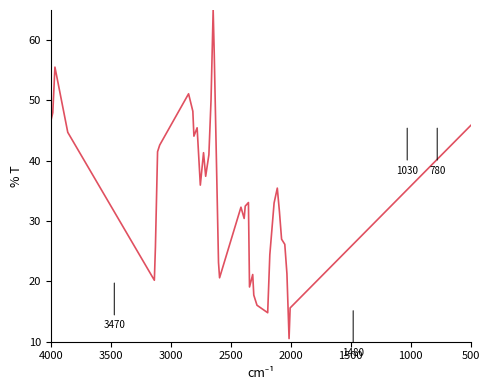

Reading right to left, what are all the values shown in this chart?

46.5	48.0	55.5	44.7	20.2	25.7	41.5	42.6	51.1	48.2	44.1	45.5	36.0	41.3	37.4	41.0	50.0	65.0	57.9	23.2	20.6	32.3	30.4	32.5	33.1	19.1	21.1	17.7	16.0	14.8	24.4	33.0	35.5	31.6	27.0	26.2	21.3	10.5	15.6	45.9